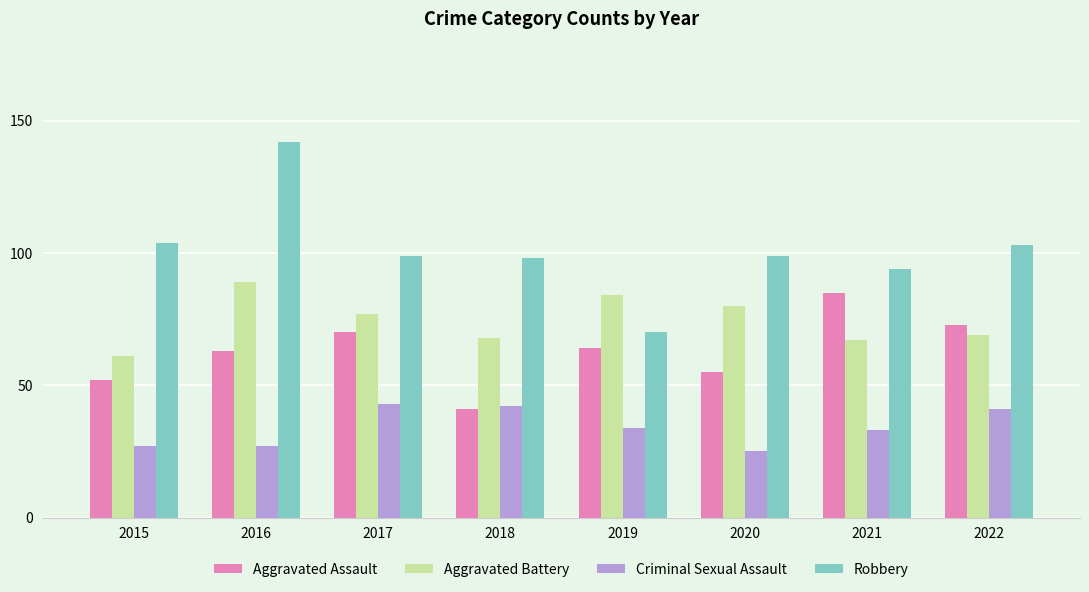

How many values in the Aggravated Battery series are below 77?

4